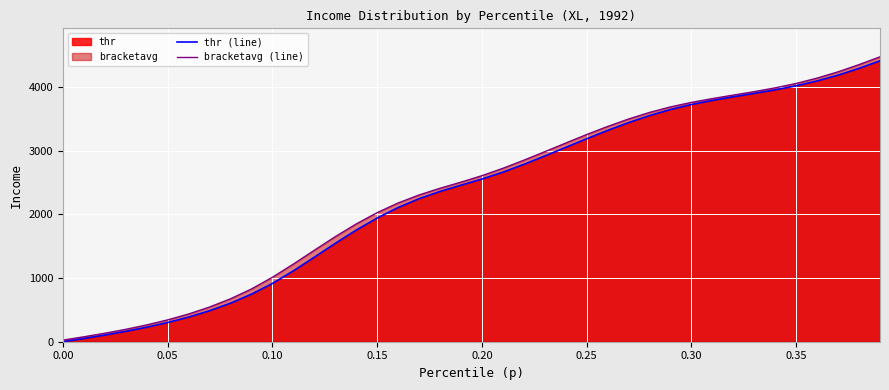

Which series has the widest spread of values?

bracketavg (line)